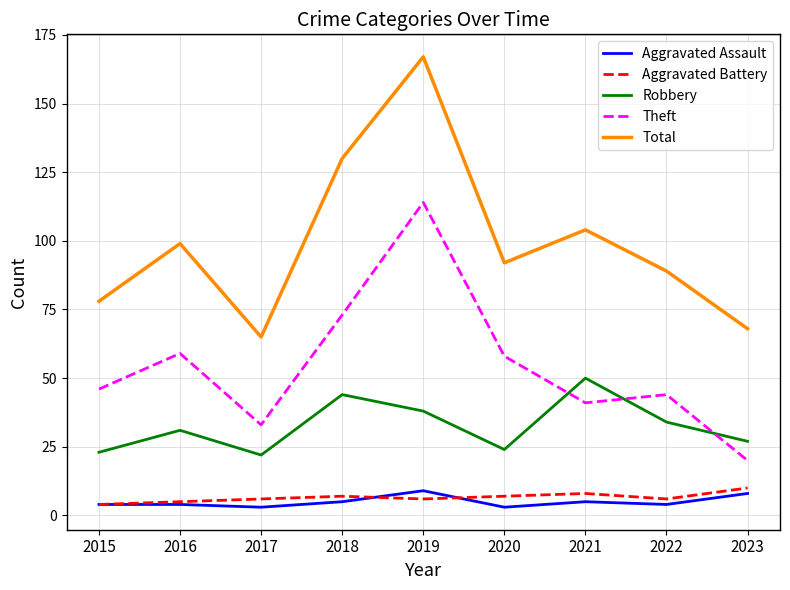

True or false: Aggravated Assault and Theft intersect in this chart.

False